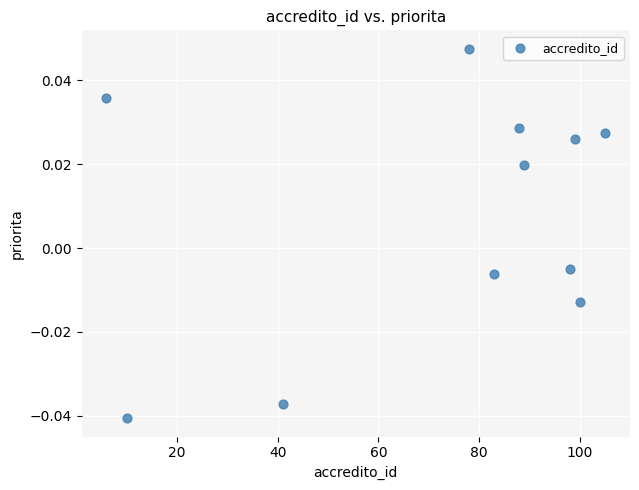

What is the range of X values (max minus min)?

99.0